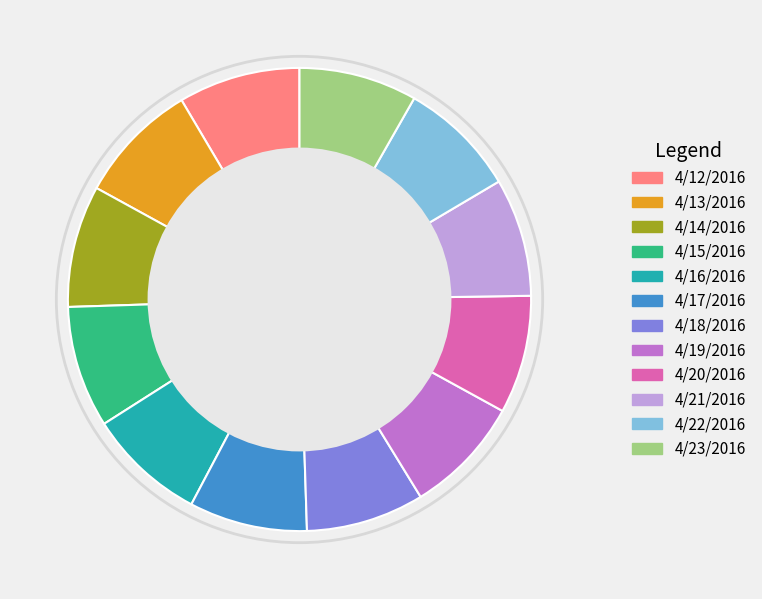

The 4/19/2016 slice represents 1% of the pie. True or false?

False